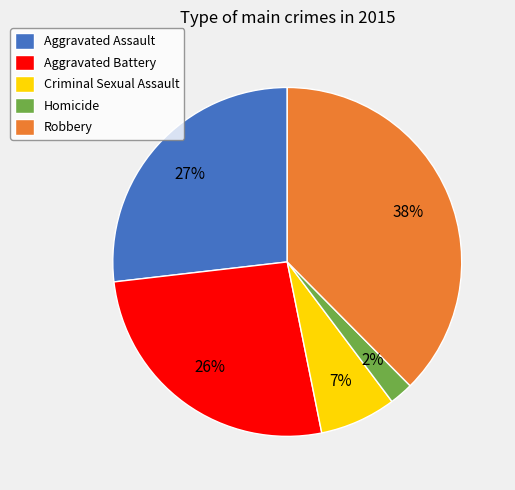

True or false: Aggravated Battery accounts for 26% of the total.

True